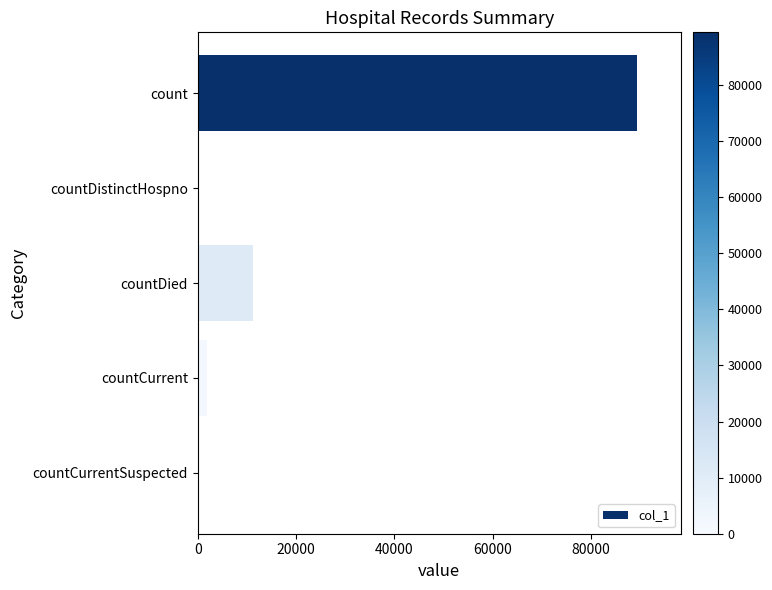

Where is the data nearest to the value 44688?

countDied